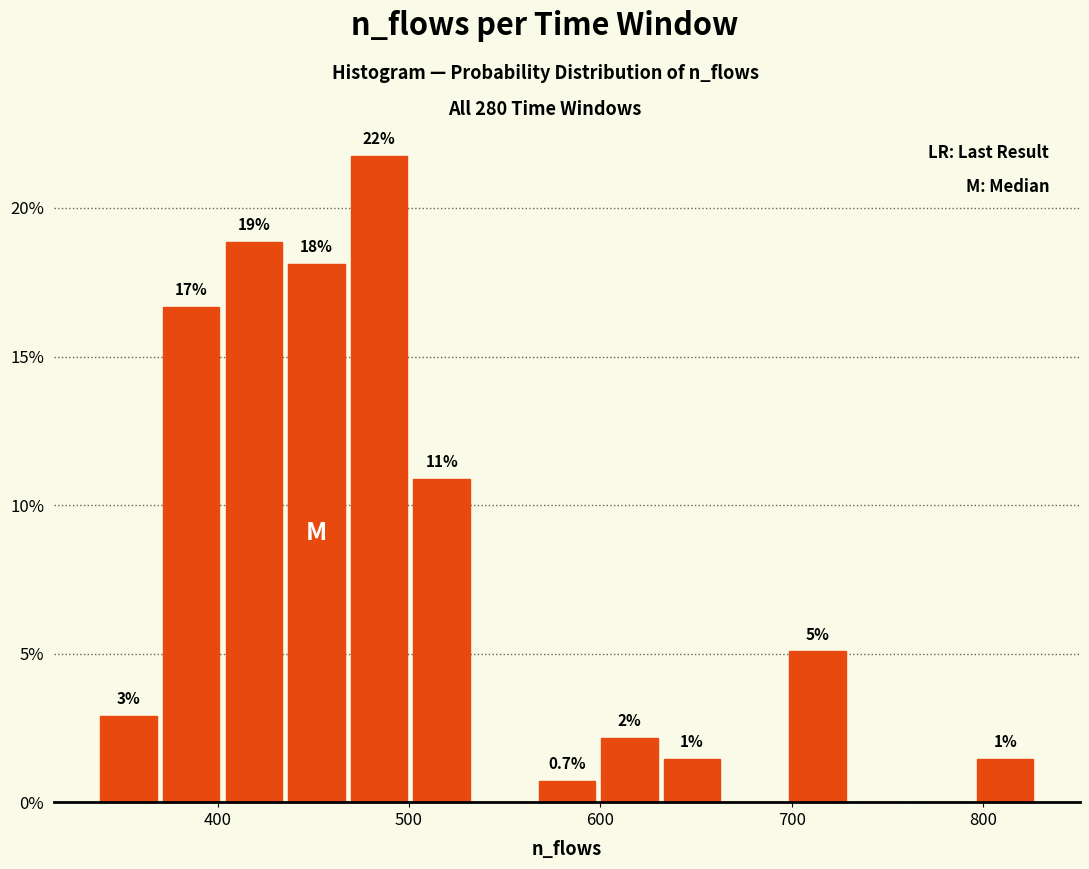

Read against the x-axis, roughly where is the centre of the tallest bar?

480